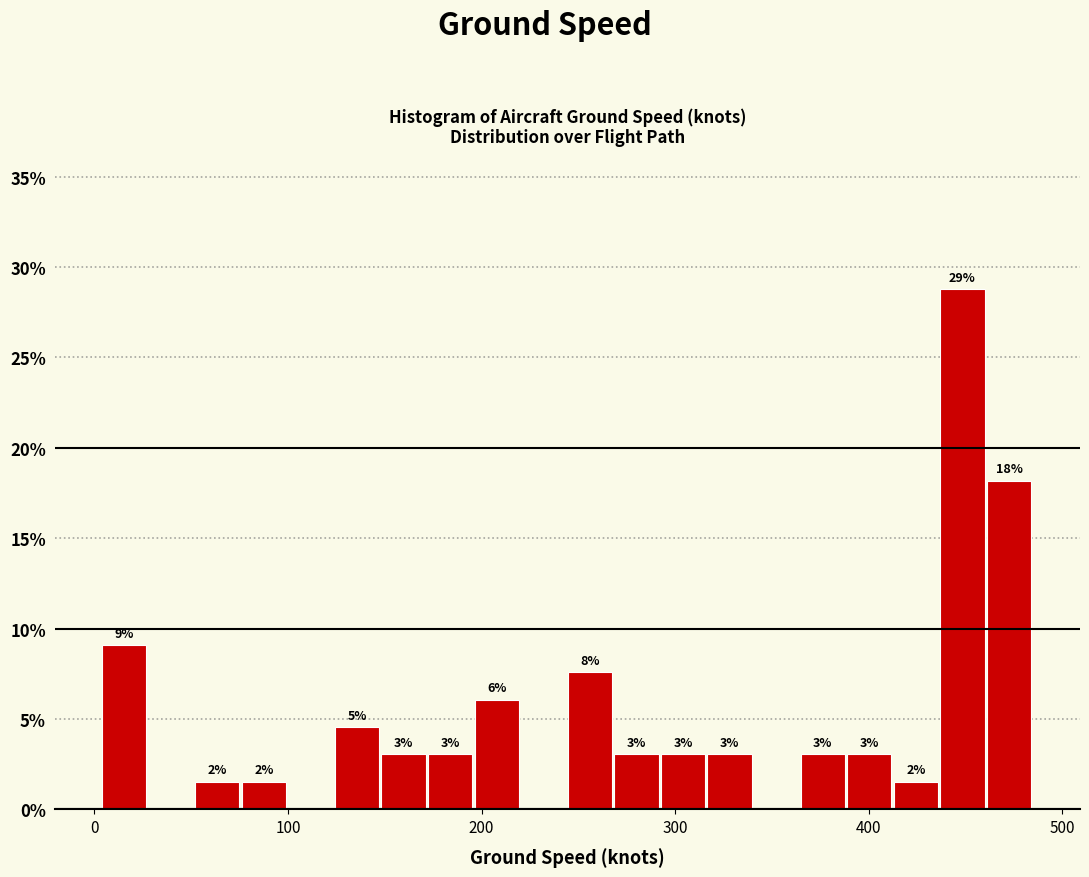

Read against the x-axis, roughly where is the centre of the tallest bar?

450